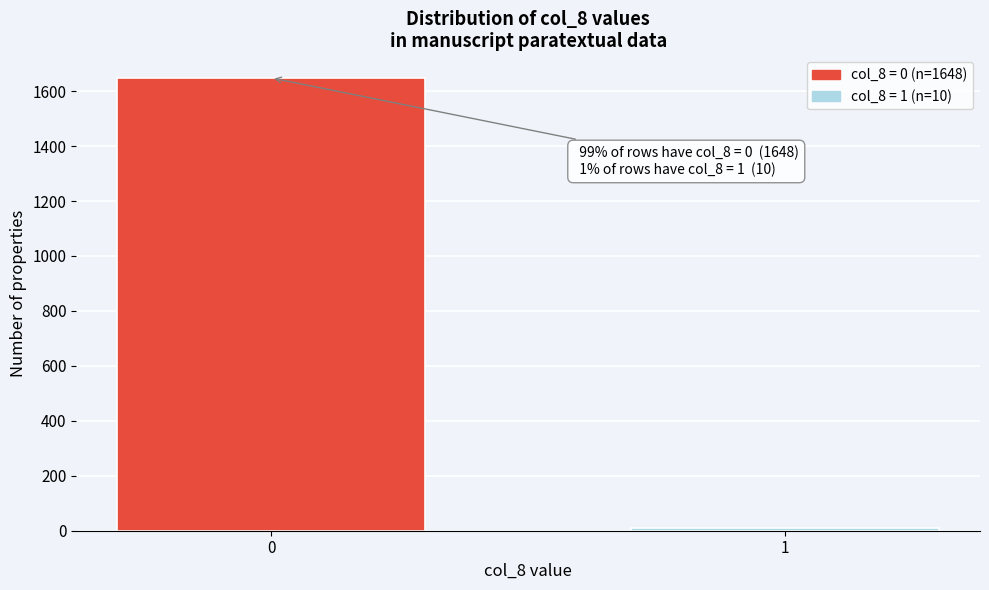

Reading right to left, transcribe all the data shown in this chart.

1=10	0=1648